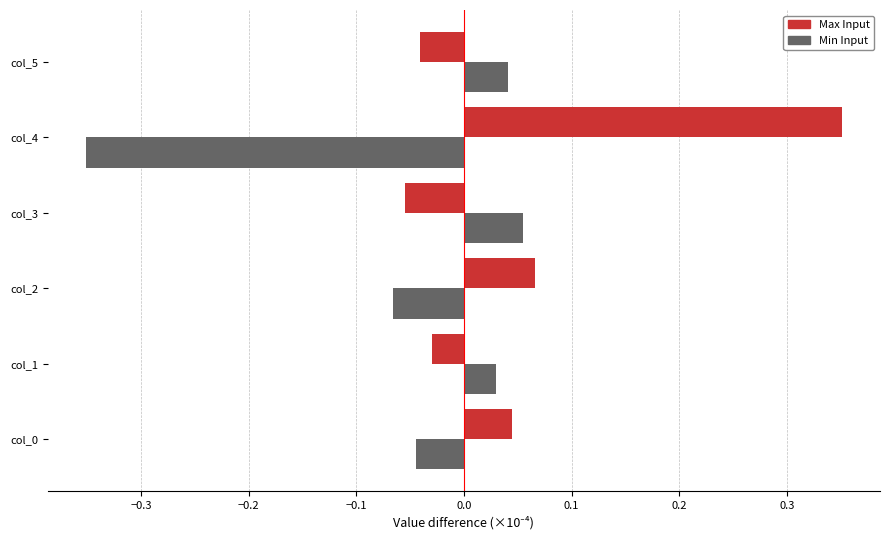

Rank the series at col_3 from highest to lowest value.

Min Input, Max Input